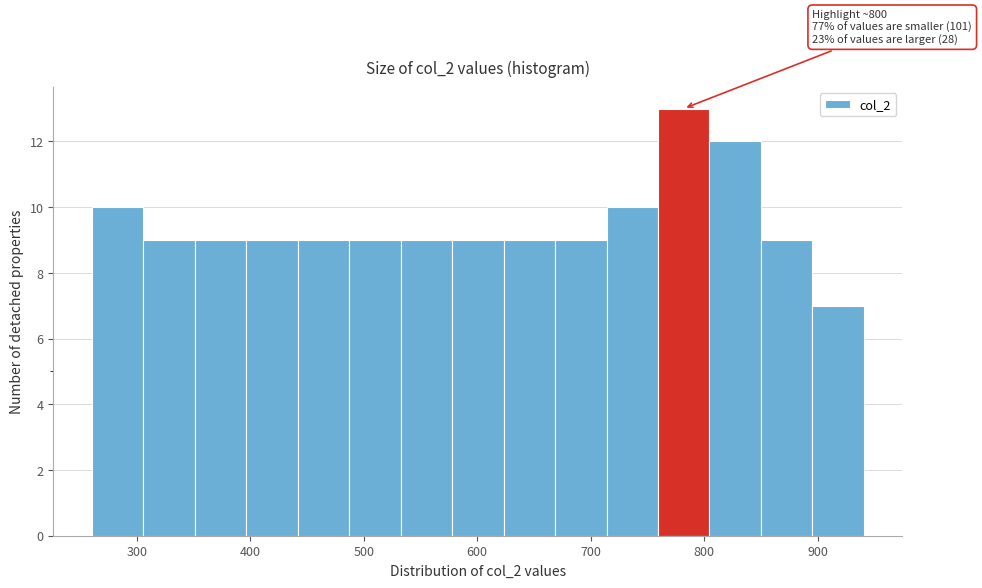

Over which range of the x-axis is the bar tallest?

760 to 800